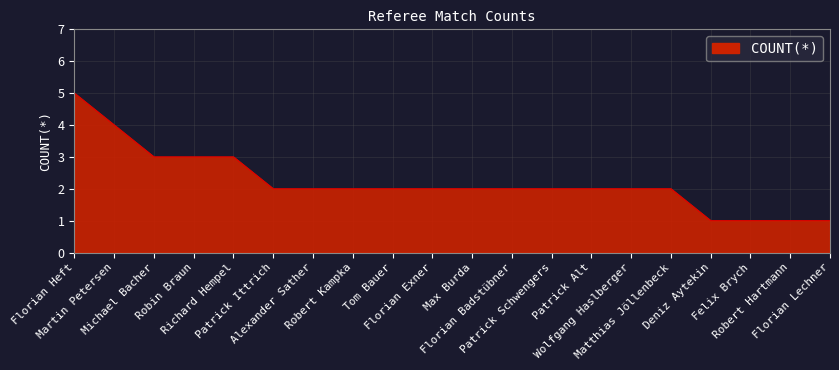

What is the greatest value displayed?

5